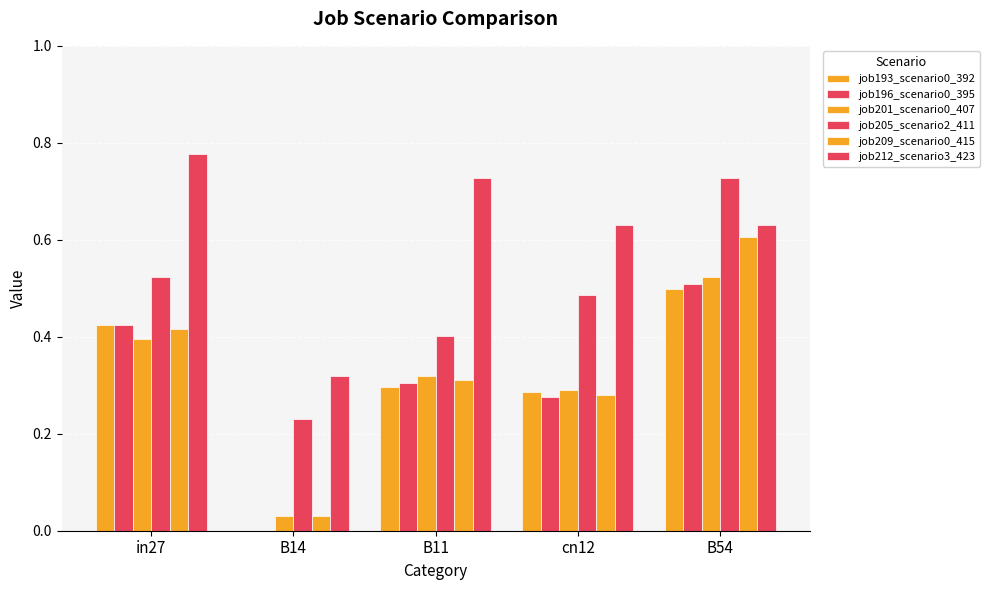

Rank the series by their maximum value, from highest to lowest.

job212_scenario3_423, job205_scenario2_411, job209_scenario0_415, job201_scenario0_407, job196_scenario0_395, job193_scenario0_392